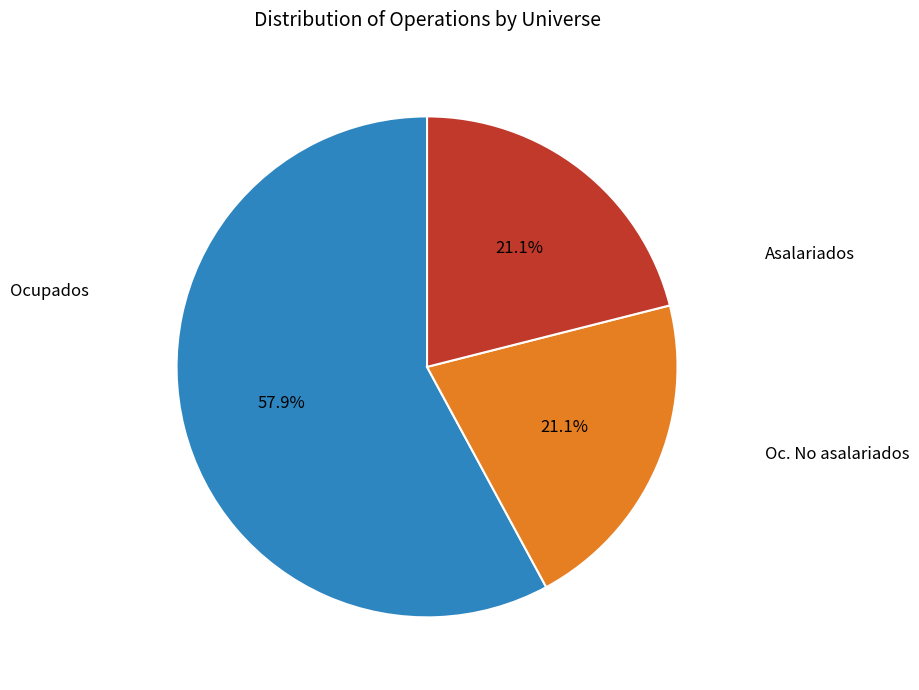

To the nearest percent, what is the difference between the largest and smallest slice percentages?

37%